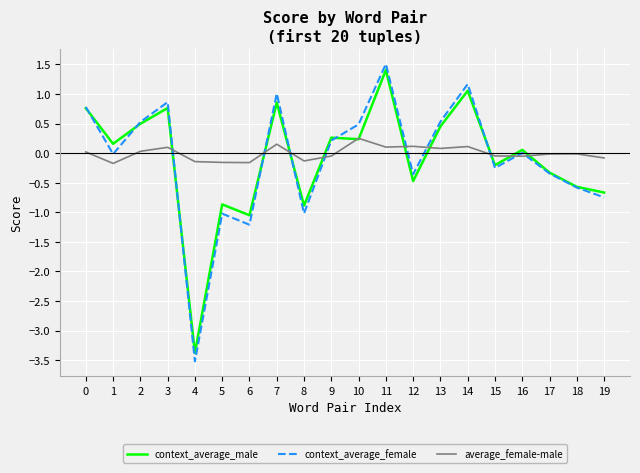

What are all the series names shown in the legend?

context_average_male, context_average_female, average_female-male